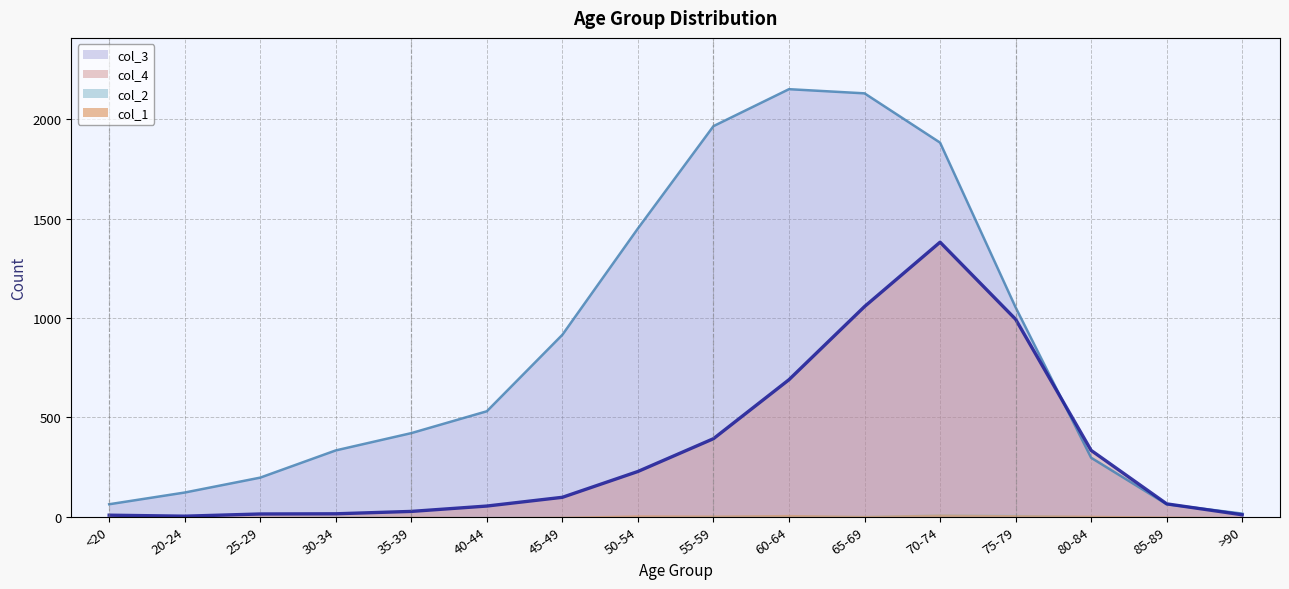

What is the label of the 2nd point from the right?

85-89